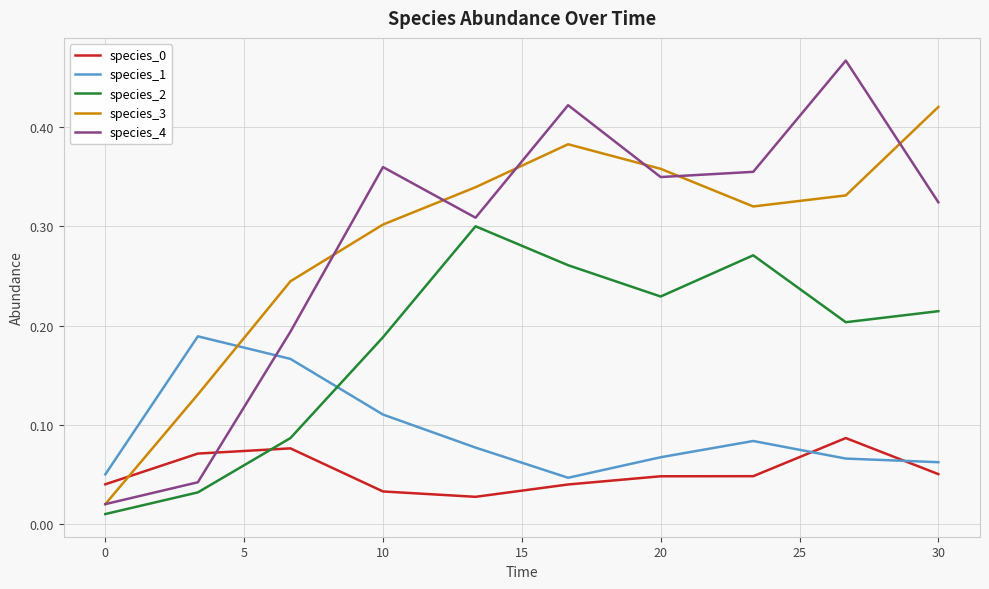

Which series has the largest range (max minus min)?

species_4